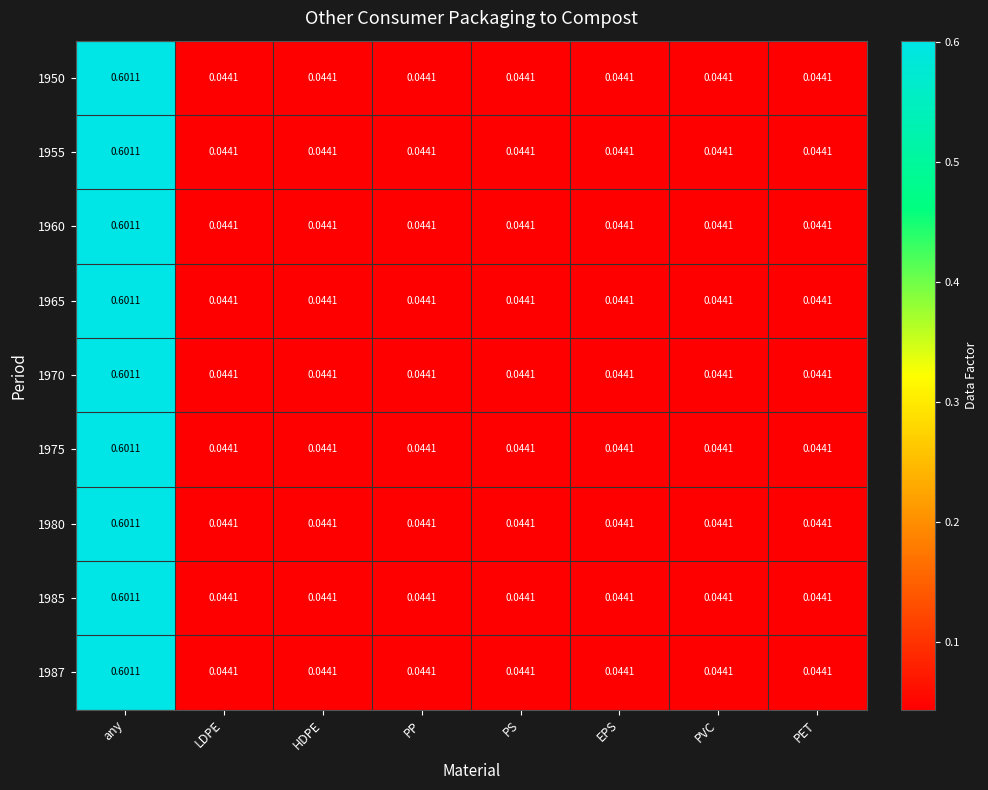

At which label does 1960 reach its peak?

any